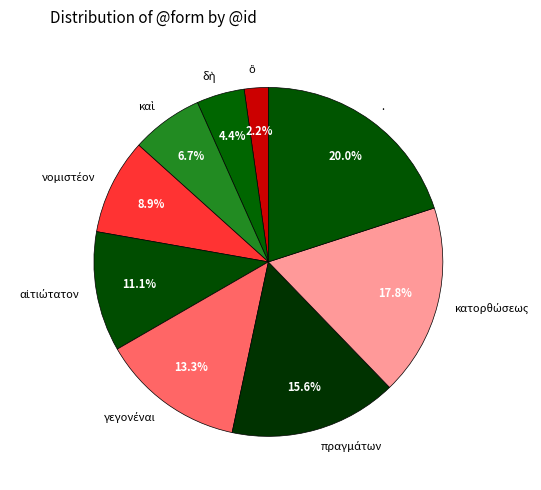

What percentage is NOT represented by .?

80.0%